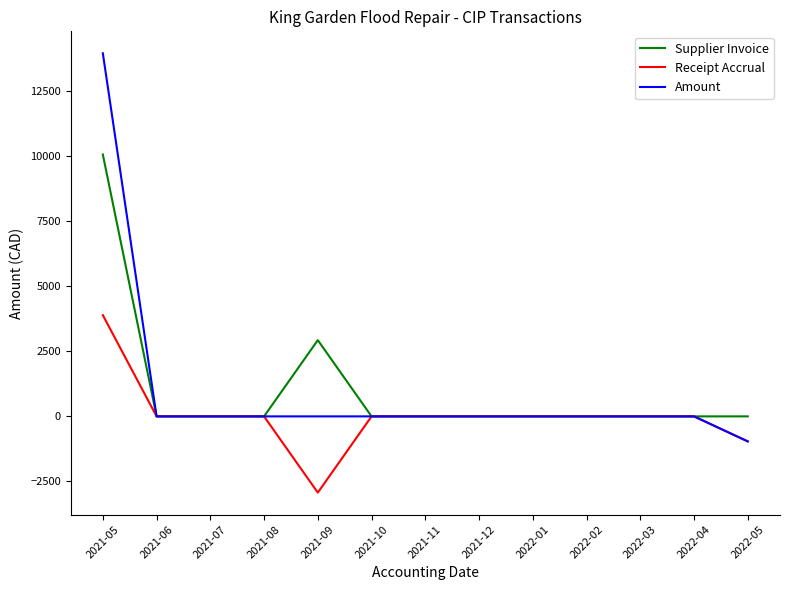

Rank the series by their maximum value, from highest to lowest.

Amount, Supplier Invoice, Receipt Accrual